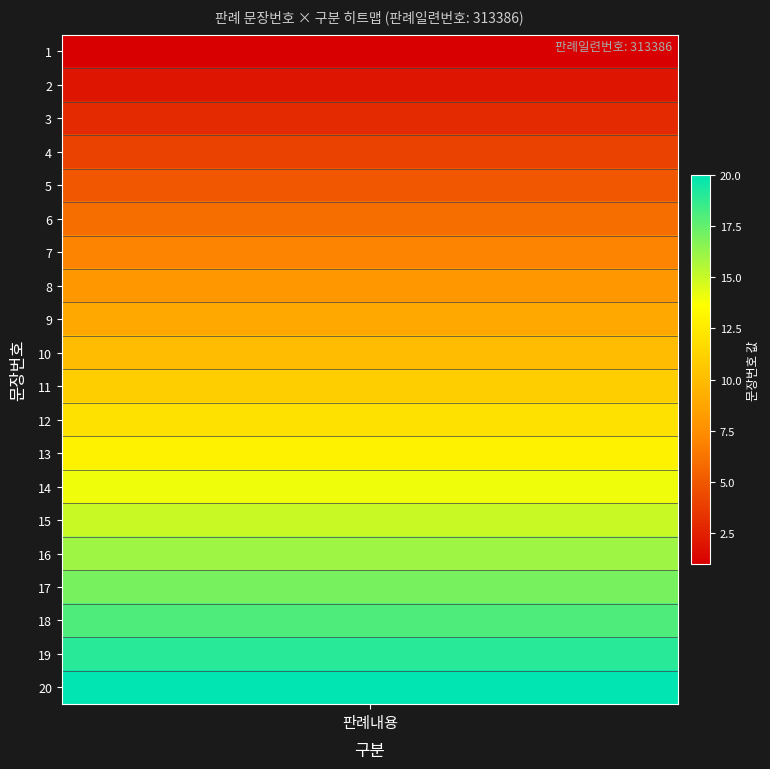

What is the sum of the values at 20 and 5?

25